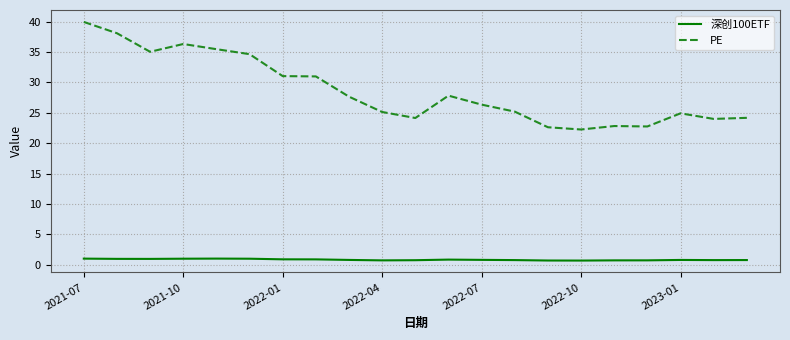

Rank the series by their average value, from lowest to highest.

深创100ETF, PE